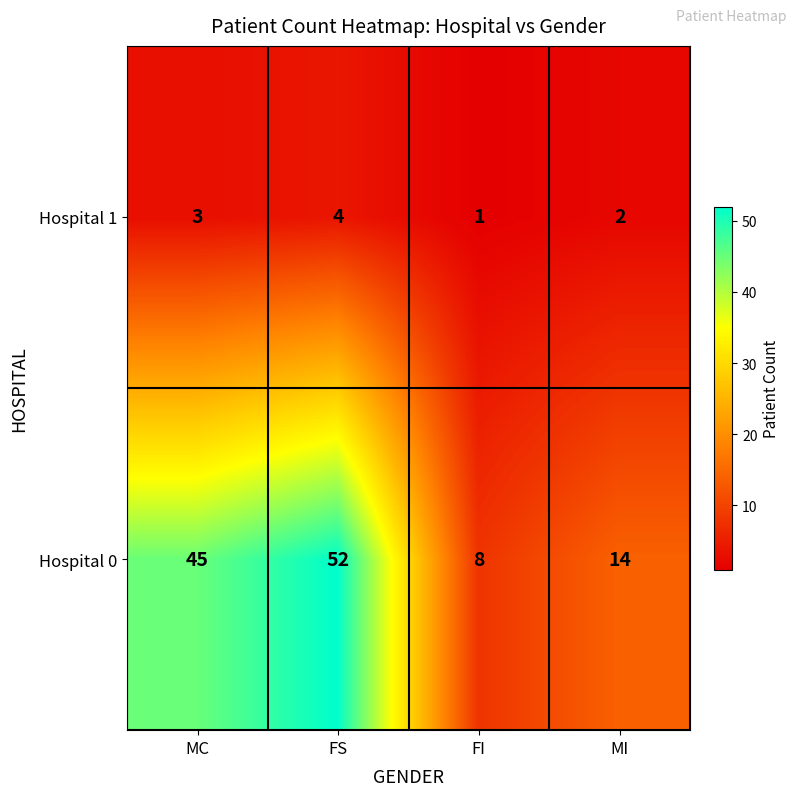

Reading left to right, transcribe all the data shown in this chart.

Hospital 1: MC=3	FS=4	FI=1	MI=2
Hospital 0: MC=45	FS=52	FI=8	MI=14